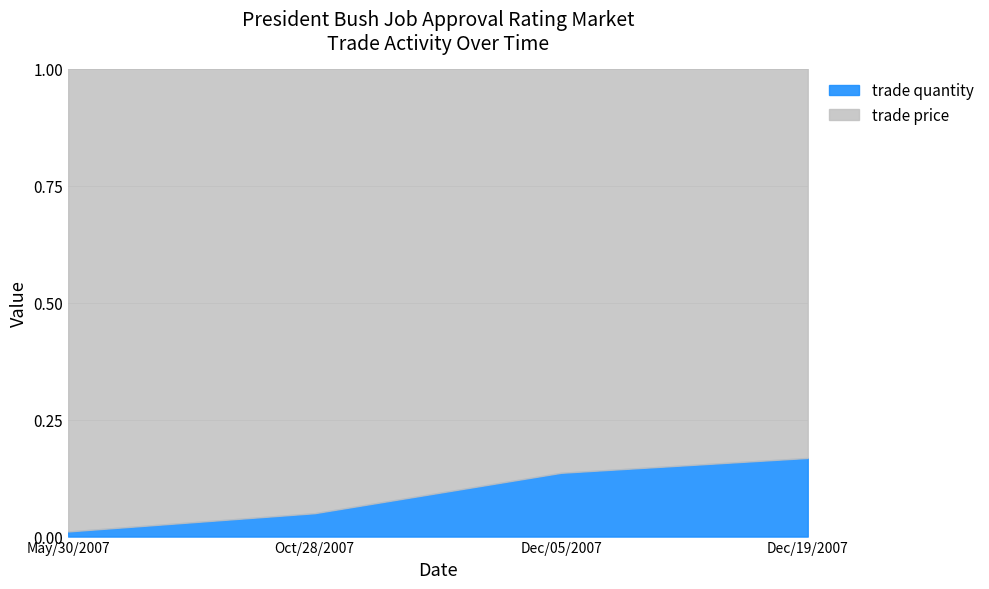

What is the sum of the values at Oct/28/2007 and Dec/05/2007?

0.2